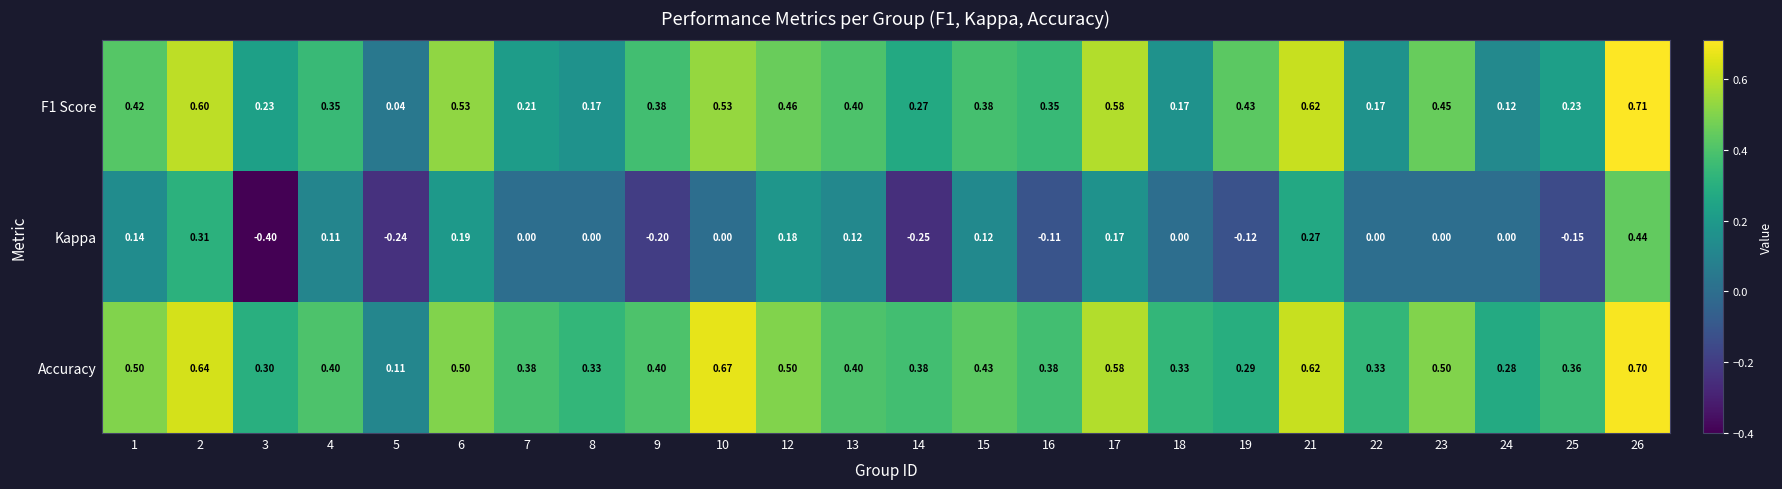

Rank the series by their average value, from highest to lowest.

Accuracy, F1 Score, Kappa